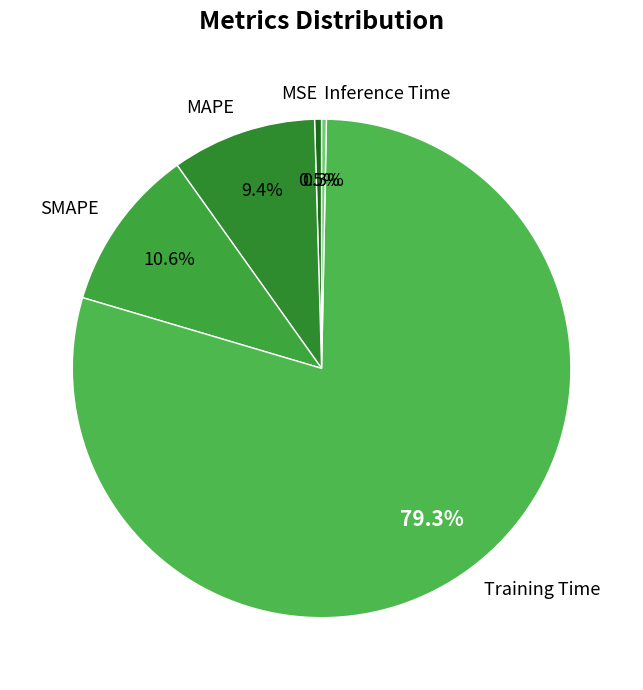

Does SMAPE represent more than half of the total?

No